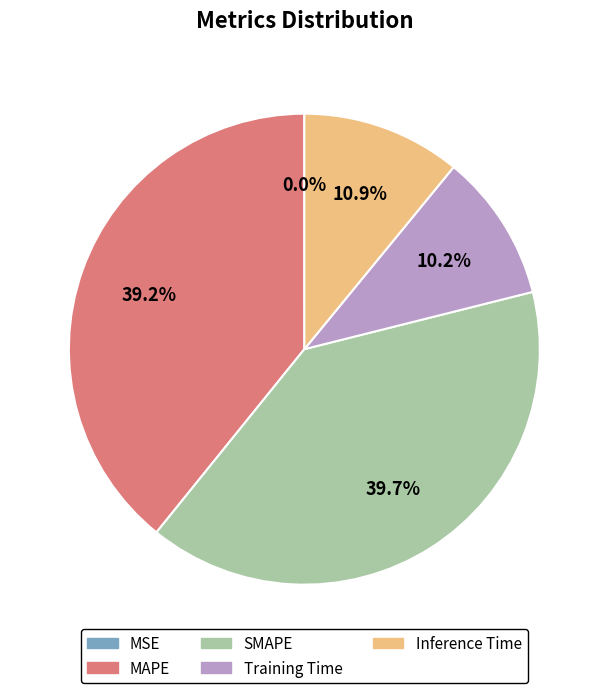

Which has a higher value, SMAPE or MAPE?

SMAPE